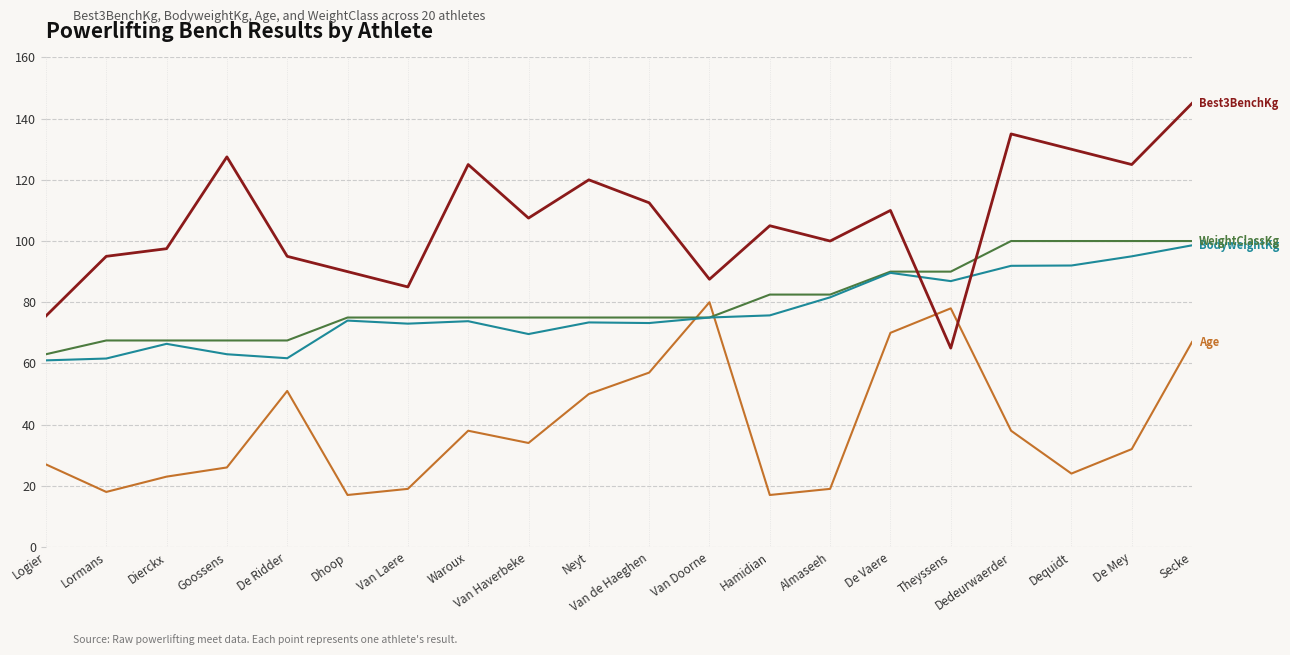

What position from the right is Logier?

20